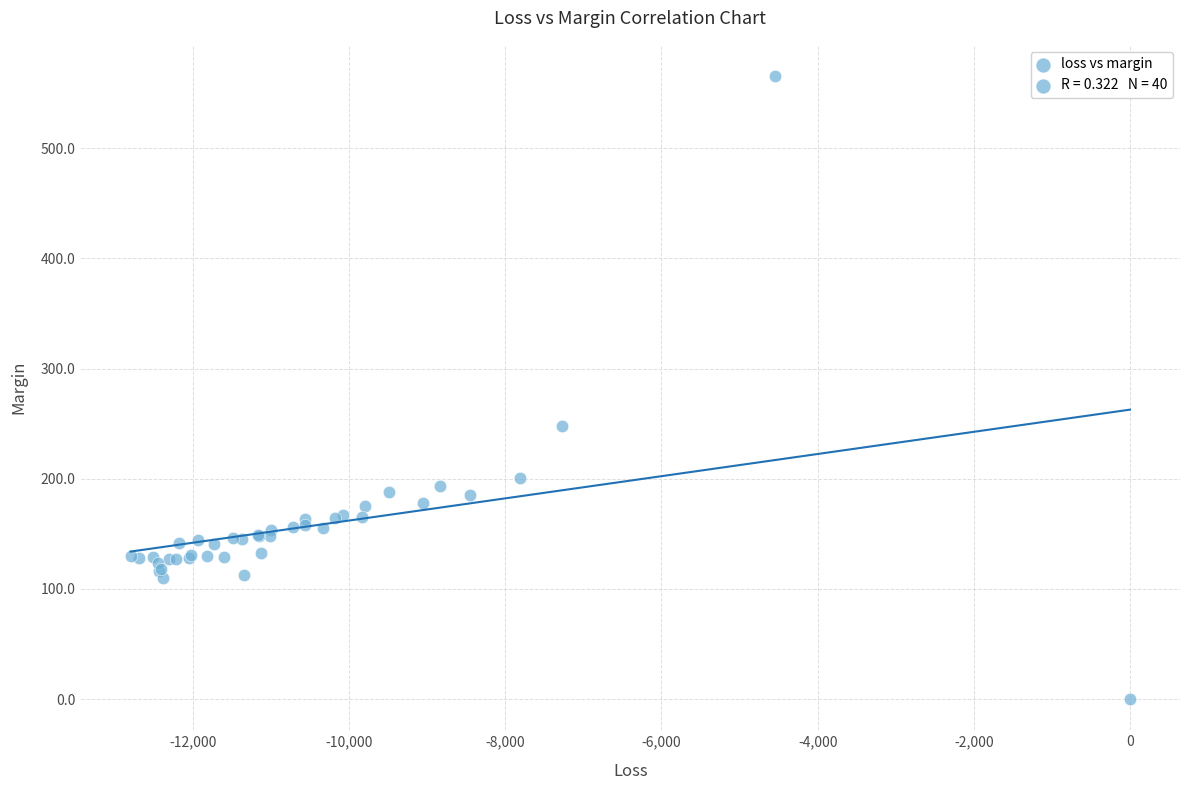

What Y value in the scatter plot is closest to 282?

247.4